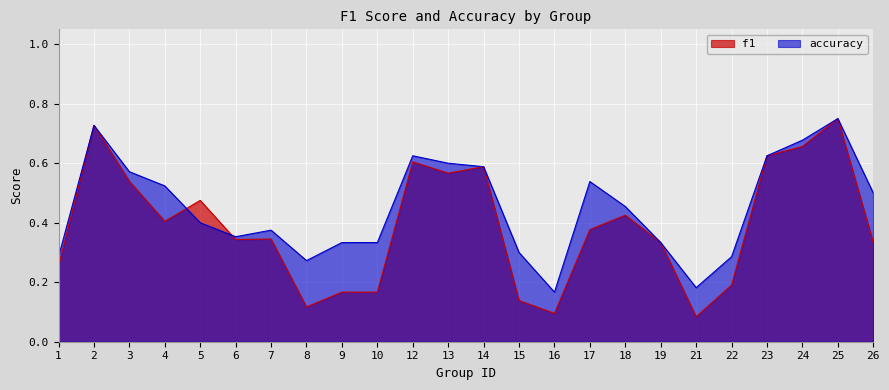

Which has a higher value, 19 or 2?

2